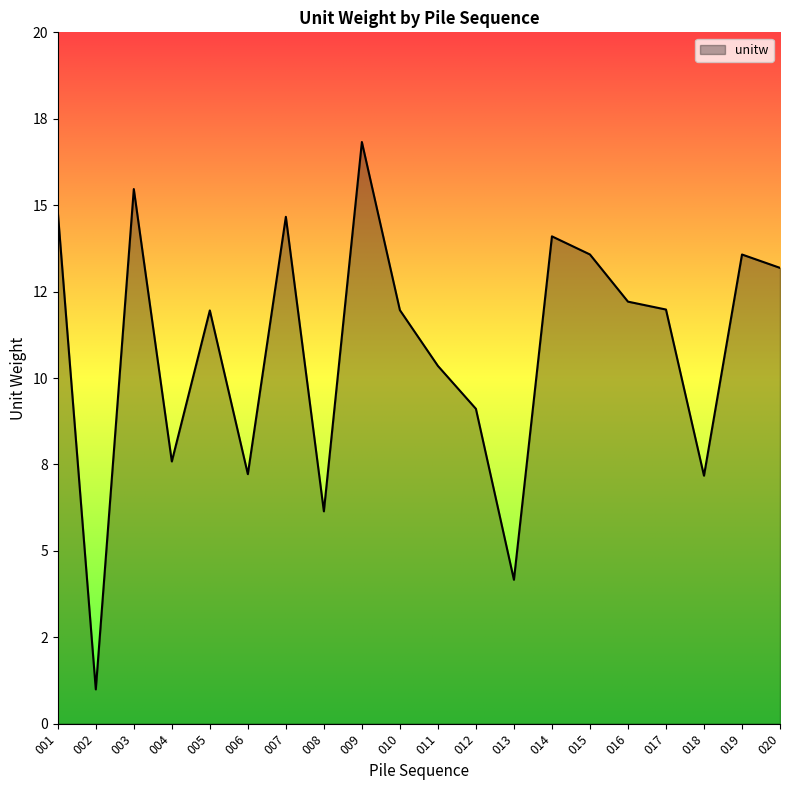

What is the value of the 19th point from the left?

13.6